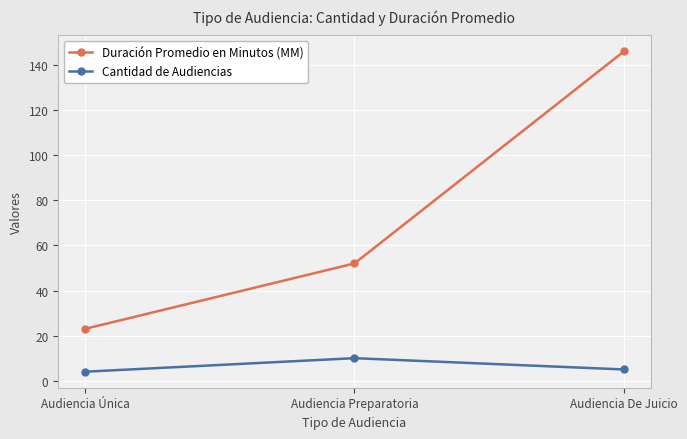

What is the greatest value displayed?

146